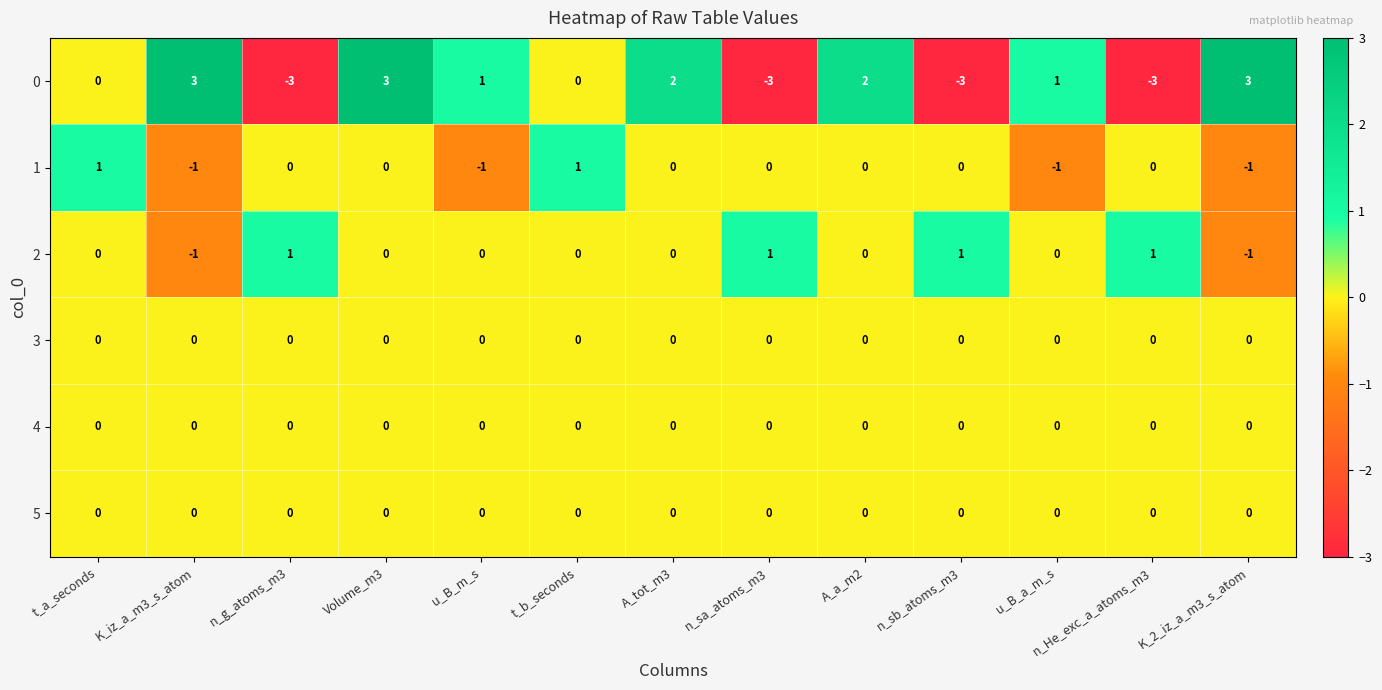

The value of 1 at A_a_m2 is 1. True or false?

False